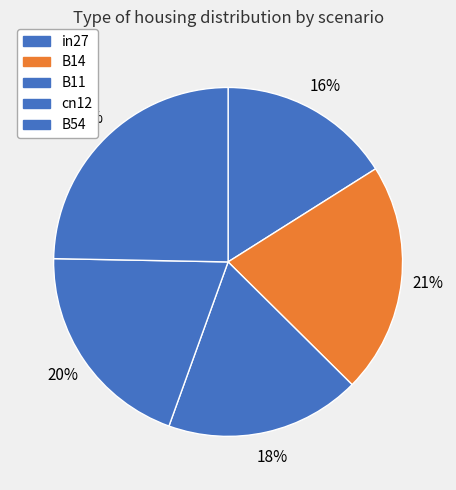

Combined, what portion of the pie is cn12 and B54?

44.5%